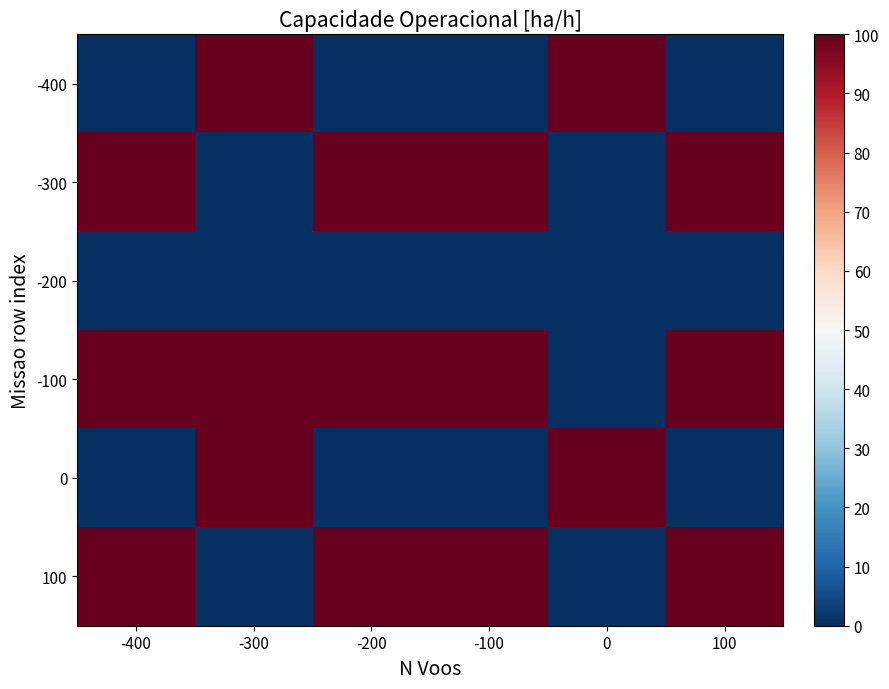

Which series has the widest spread of values?

-400